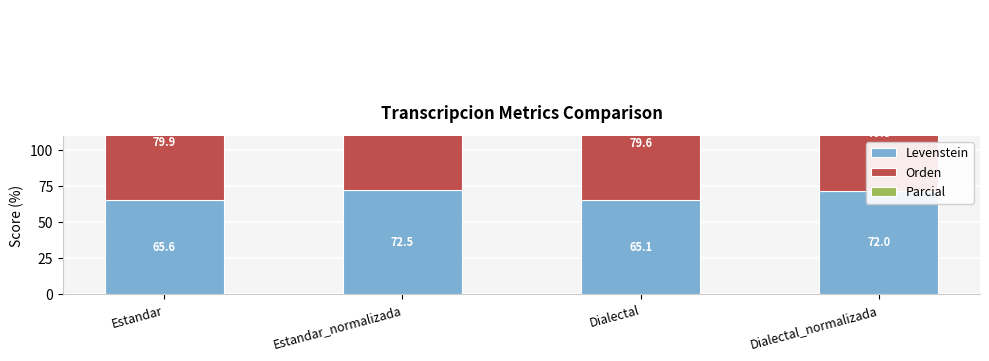

Is the value of Parcial at Estandar greater than the value of Orden at Dialectal_normalizada?

No